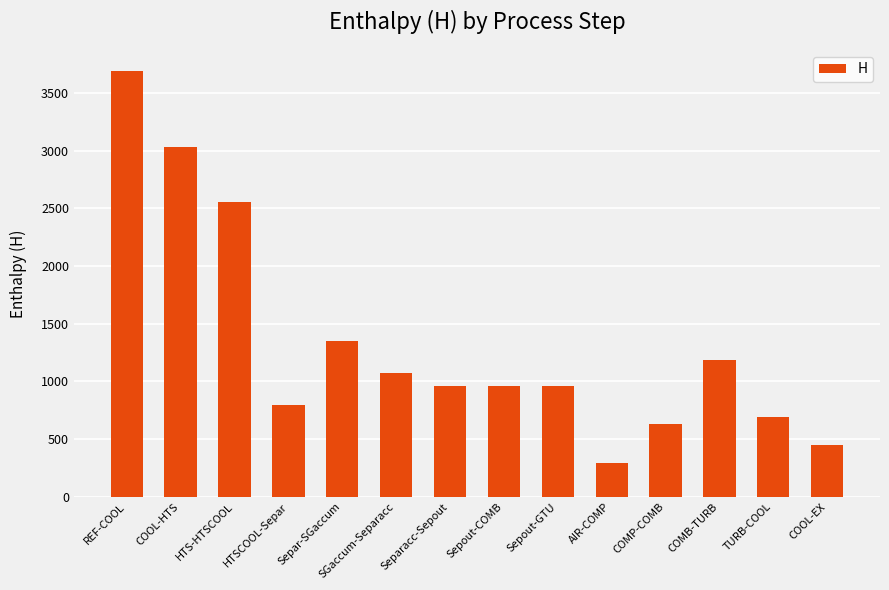

The chart shows a value of 398.1 at Separ-SGaccum. True or false?

False